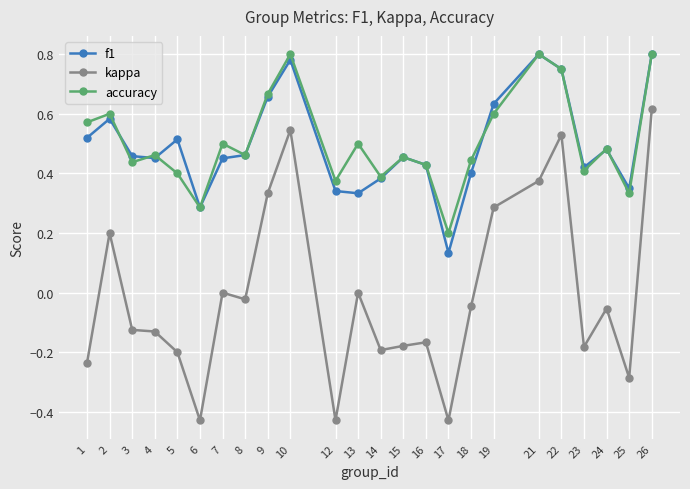

True or false: accuracy and kappa intersect in this chart.

False